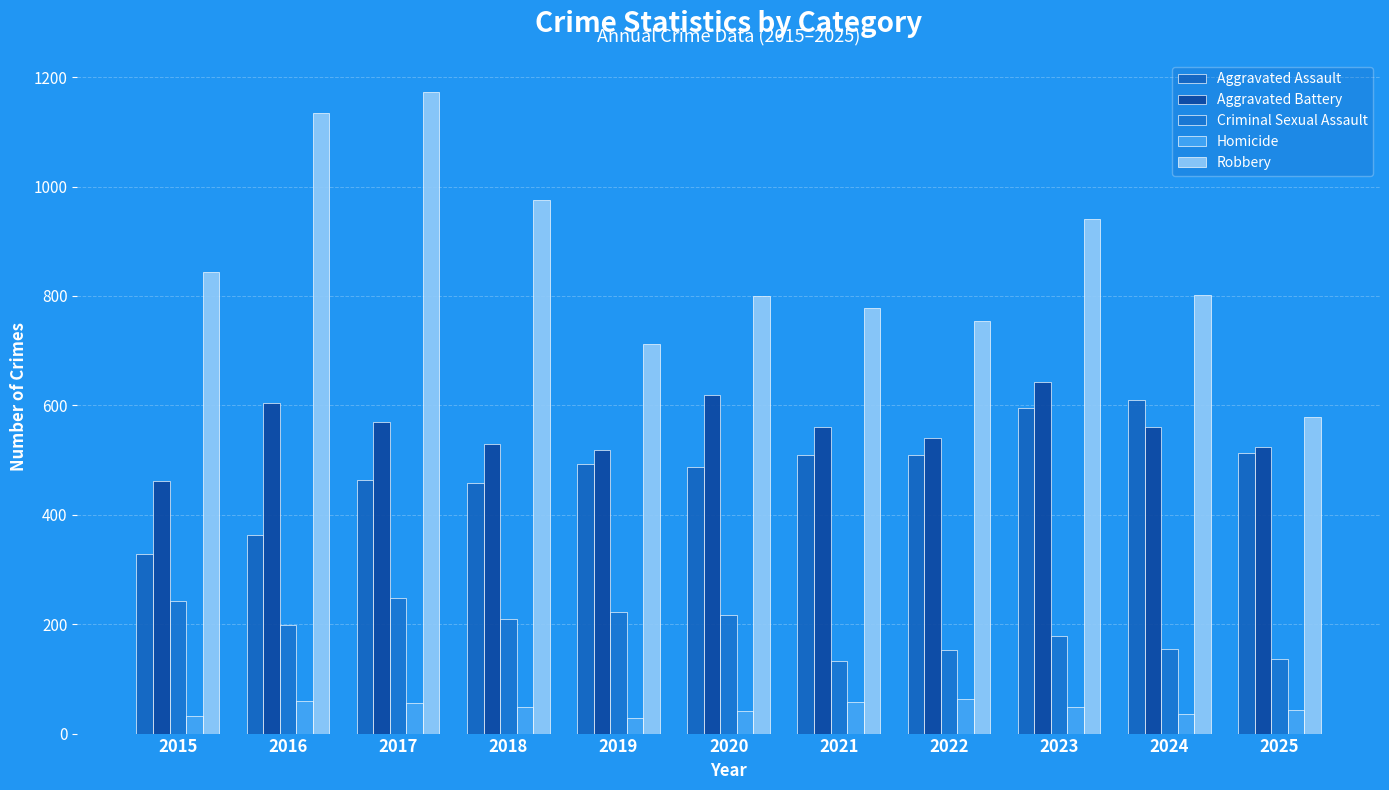

Which series has the widest spread of values?

Robbery